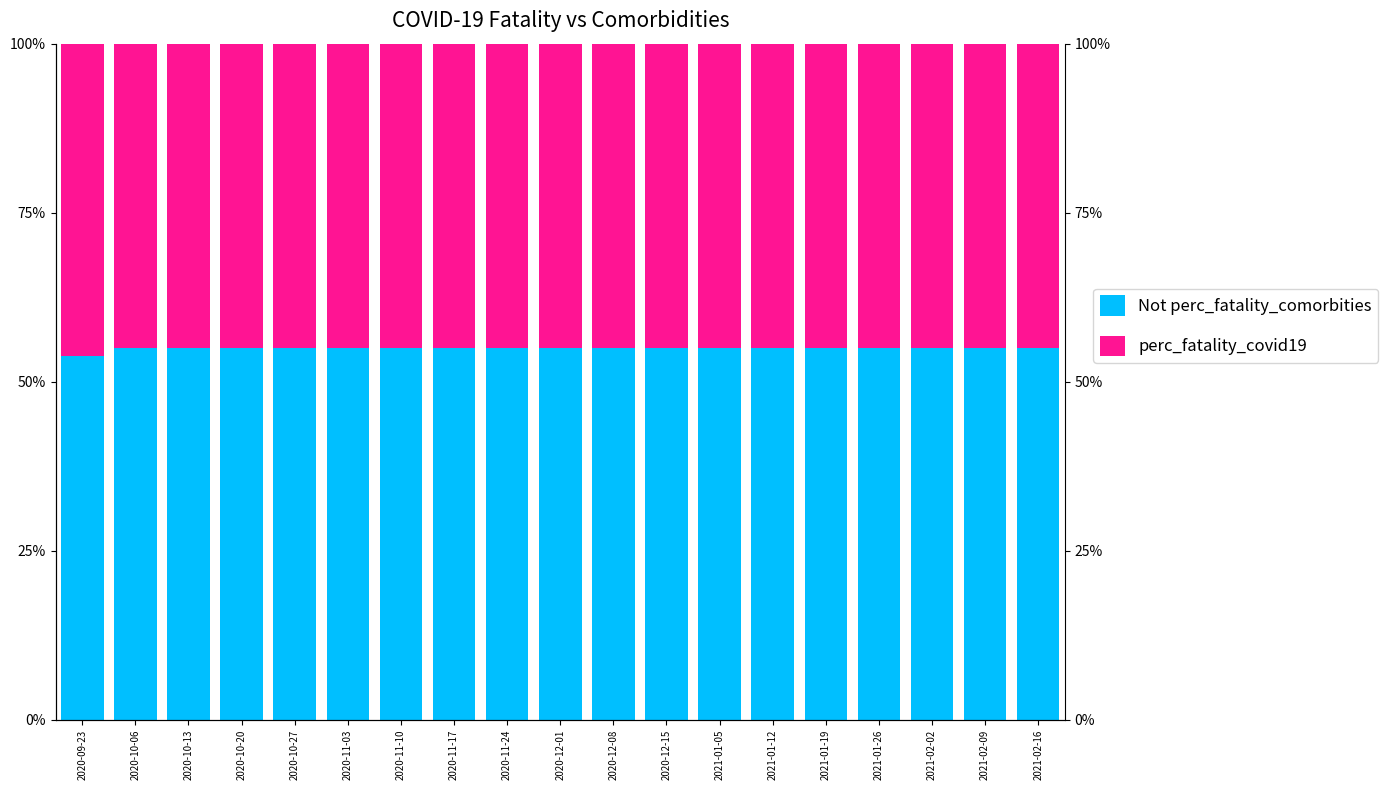

What is the value of the perc_fatality_covid19 bar at the 19th from the left?

45.0